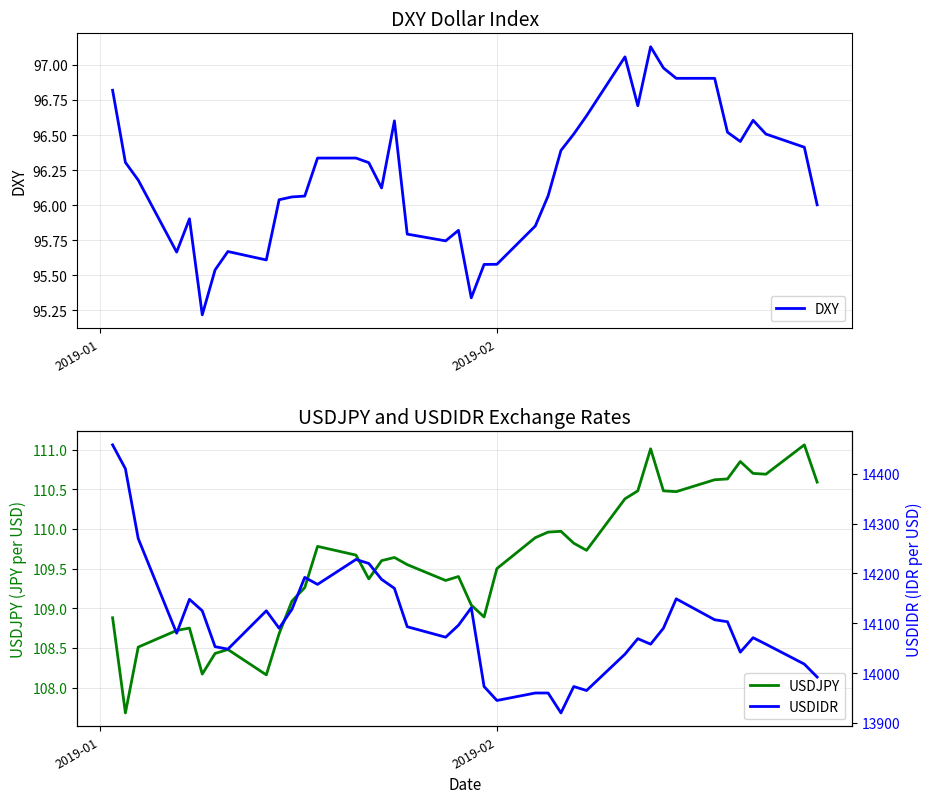

What is the minimum value for DXY?

95.2